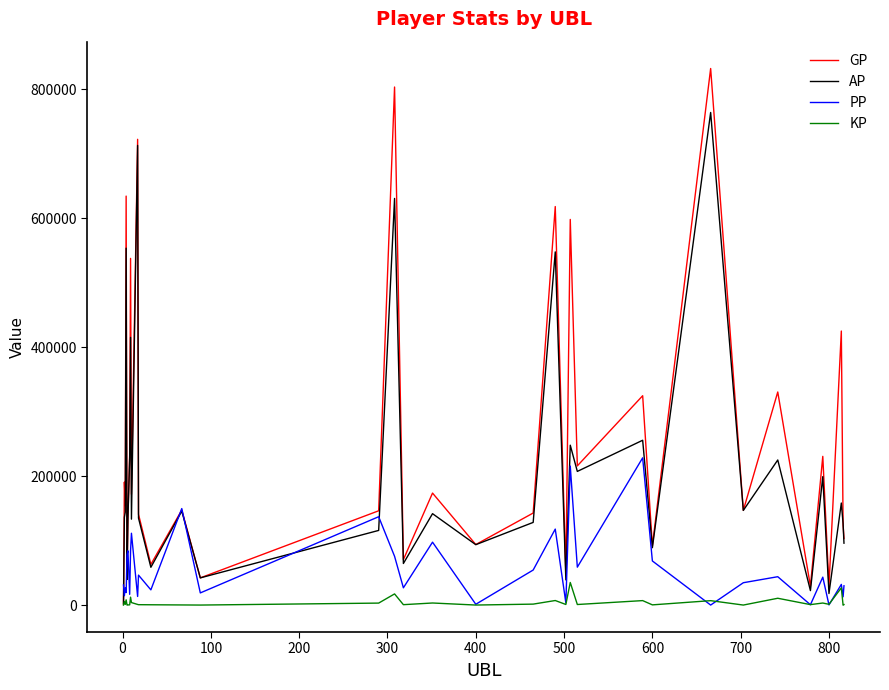

Which series has the widest spread of values?

GP